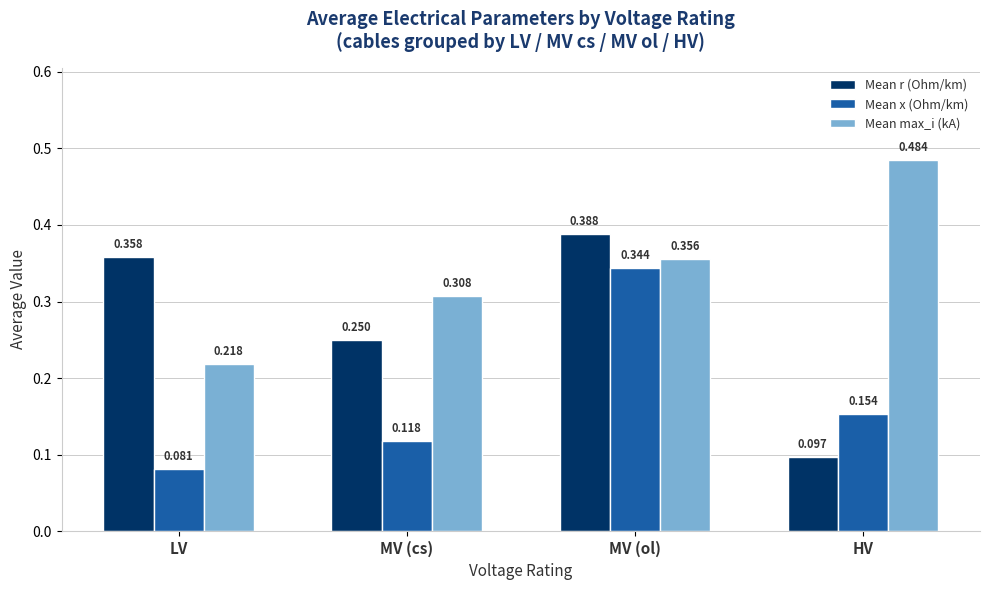

At which label does Mean x (Ohm/km) reach its peak?

MV (ol)